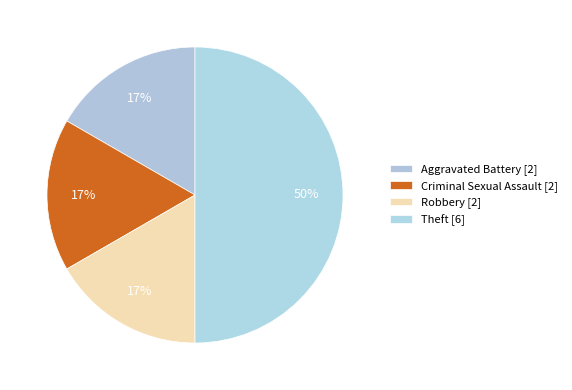

Which slice is the smallest?

Aggravated Battery